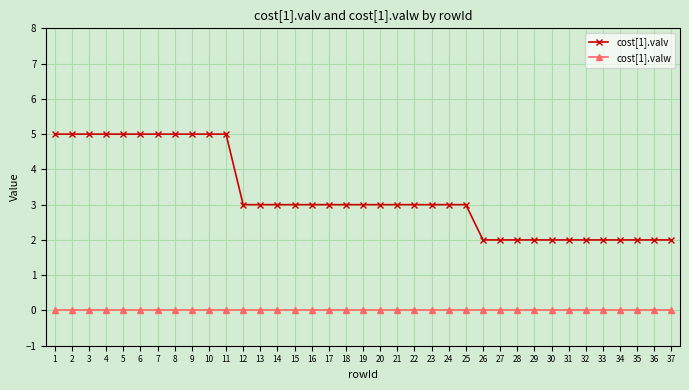

Which series has the largest total across all categories?

cost[1].valv